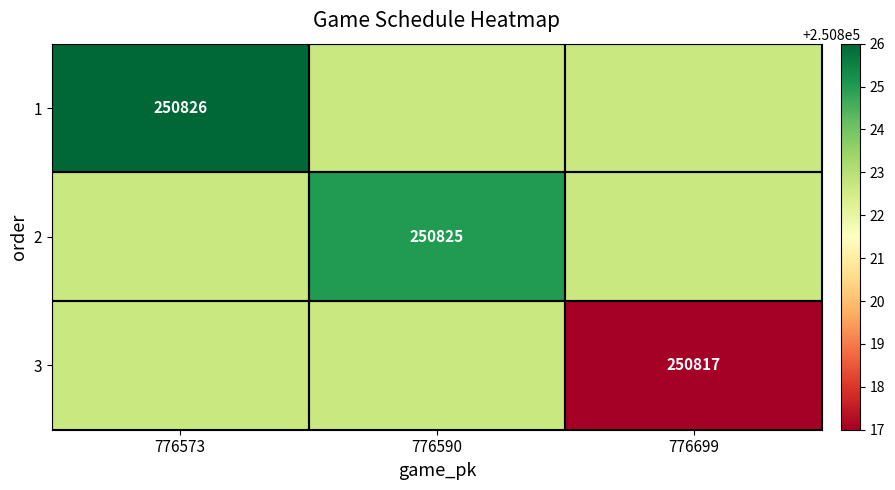

At how many categories does at least one series exceed 250824?

2